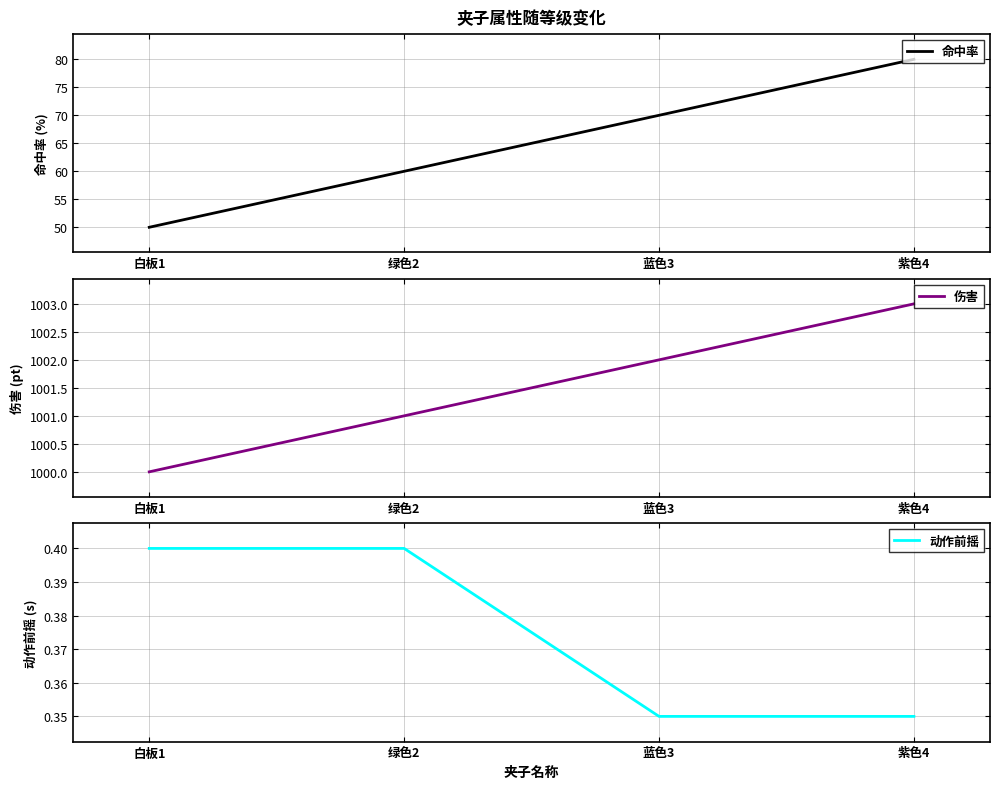

At how many categories does at least one series exceed 102?

4